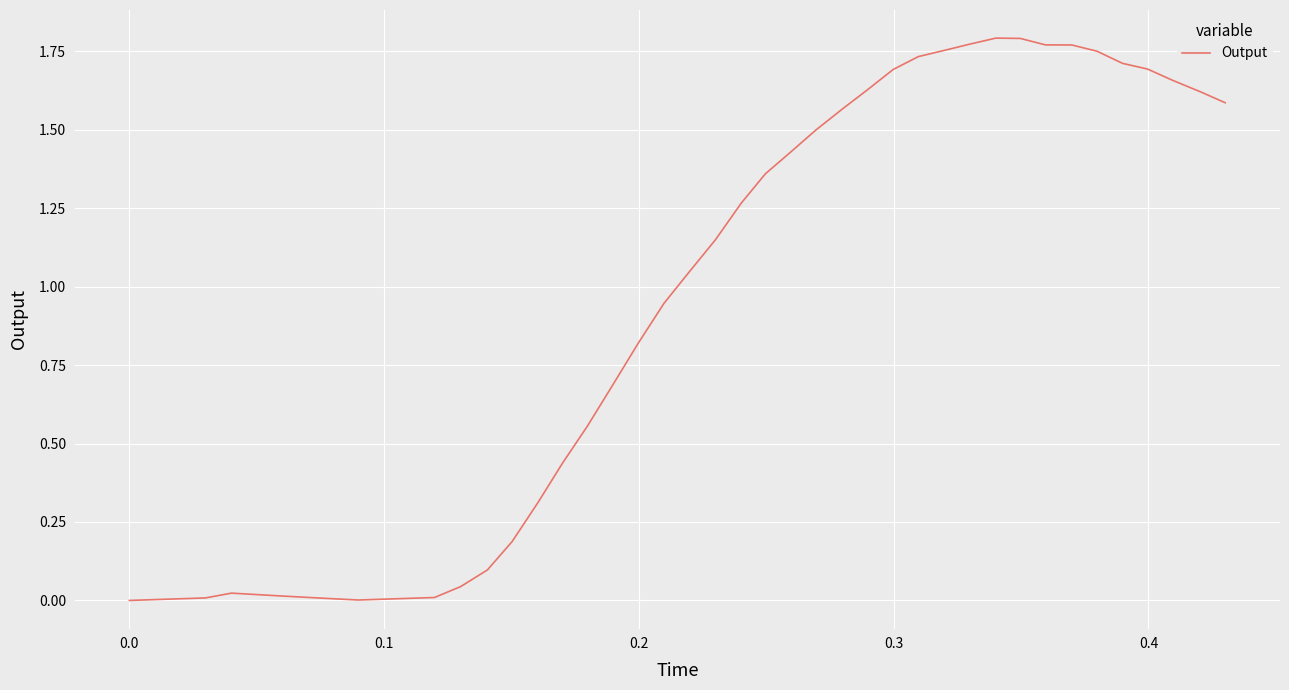

Does the chart have visible grid lines?

Yes